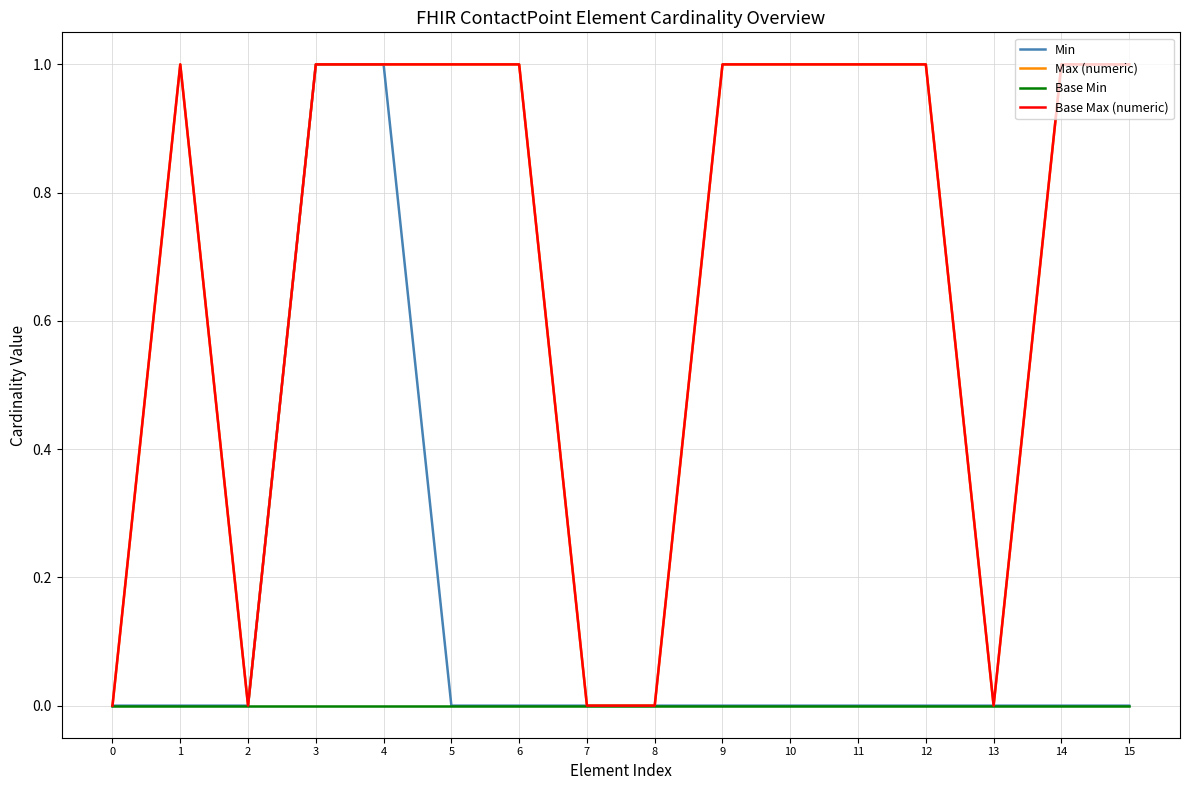

Does the chart have visible grid lines?

Yes